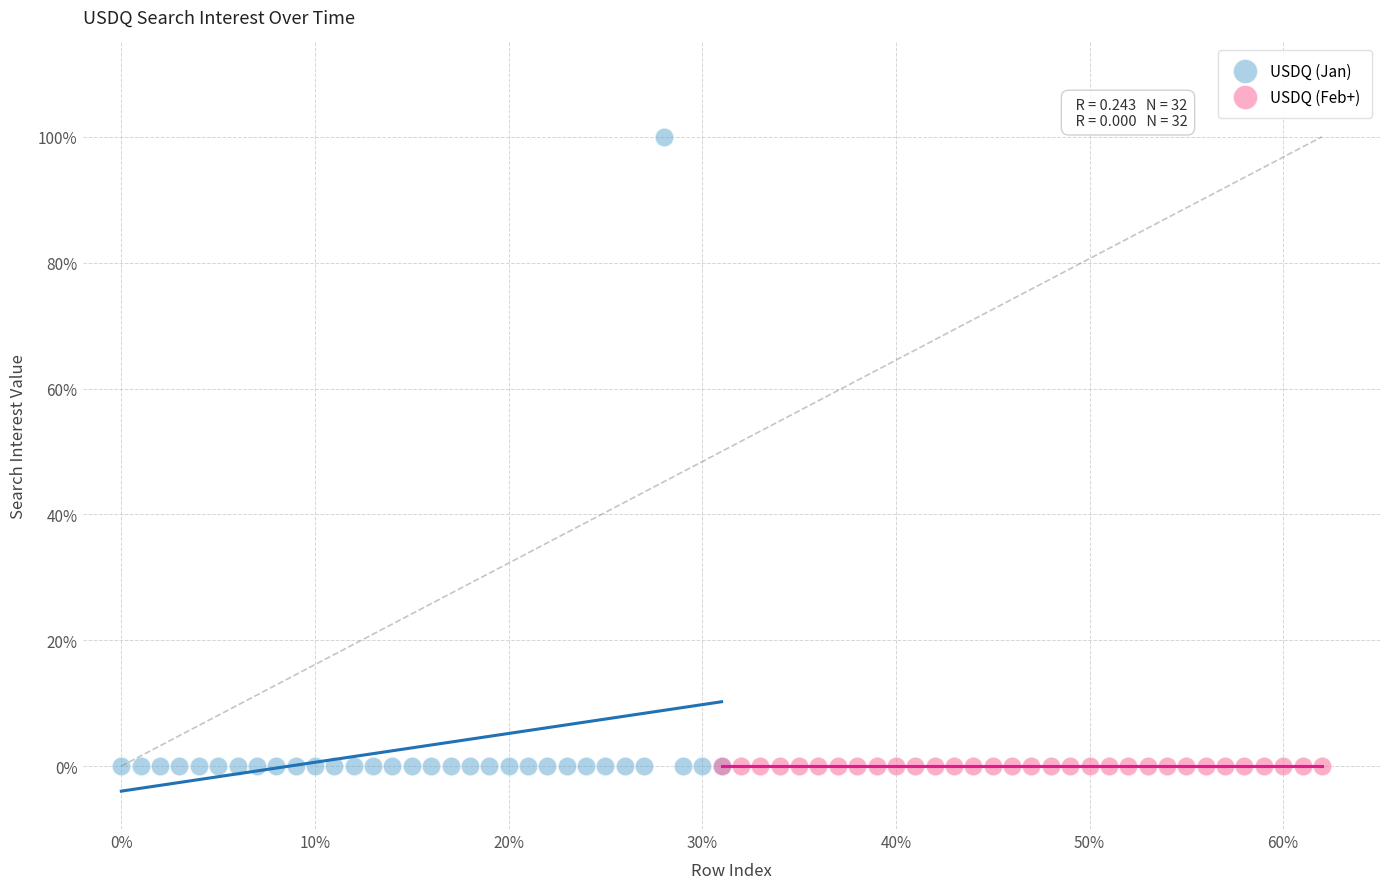

Which series reaches the maximum Y coordinate?

USDQ (Jan)